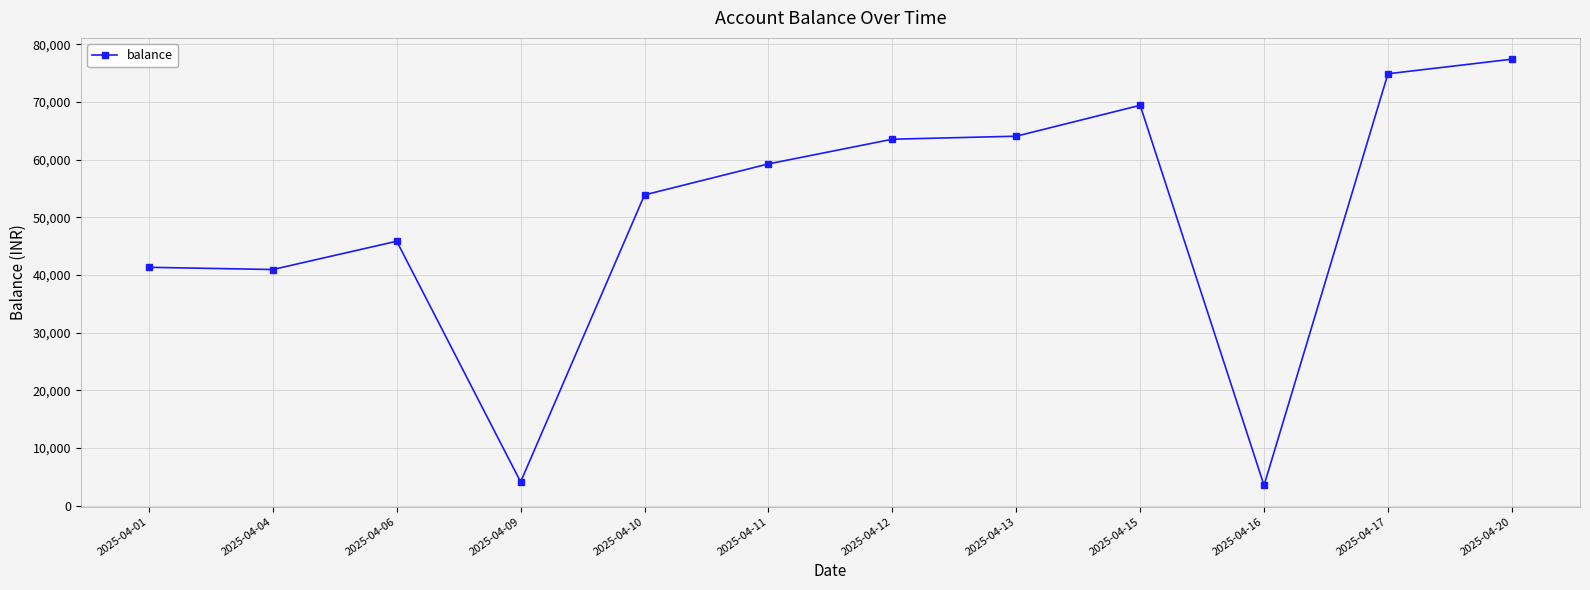

What is the sum of all values?

598321.4